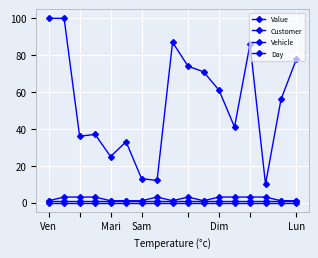

What is the label of the 2nd point from the left?

Mari